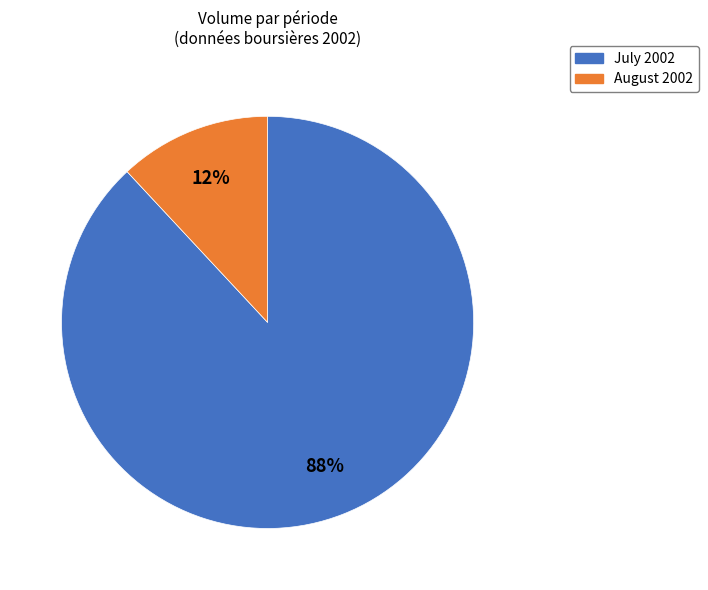

To the nearest percent, what is the difference between the largest and smallest slice percentages?

76%